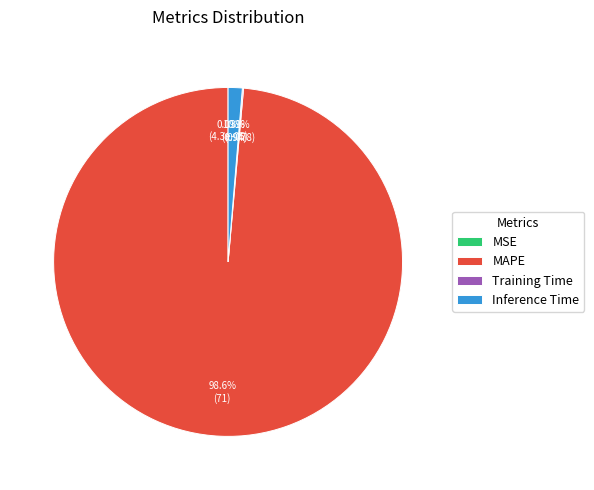

To the nearest percent, what portion does MAPE represent?

99%